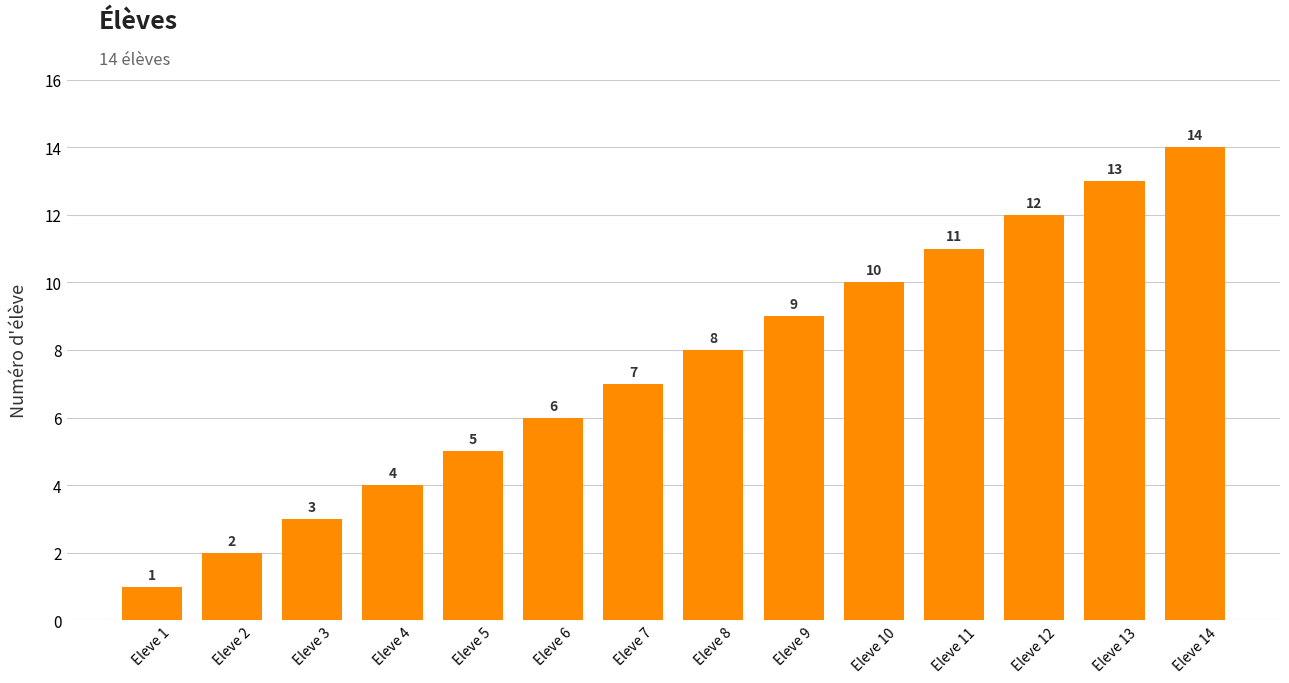

Approximately how many times larger is the value at Eleve 3 compared to Eleve 10?

0.3